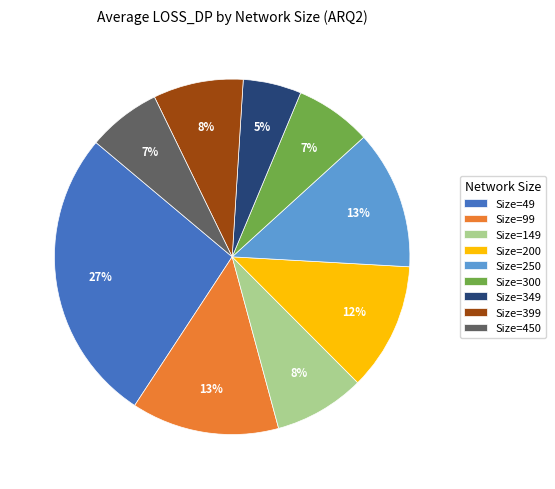

How many slices are in this pie chart?

9